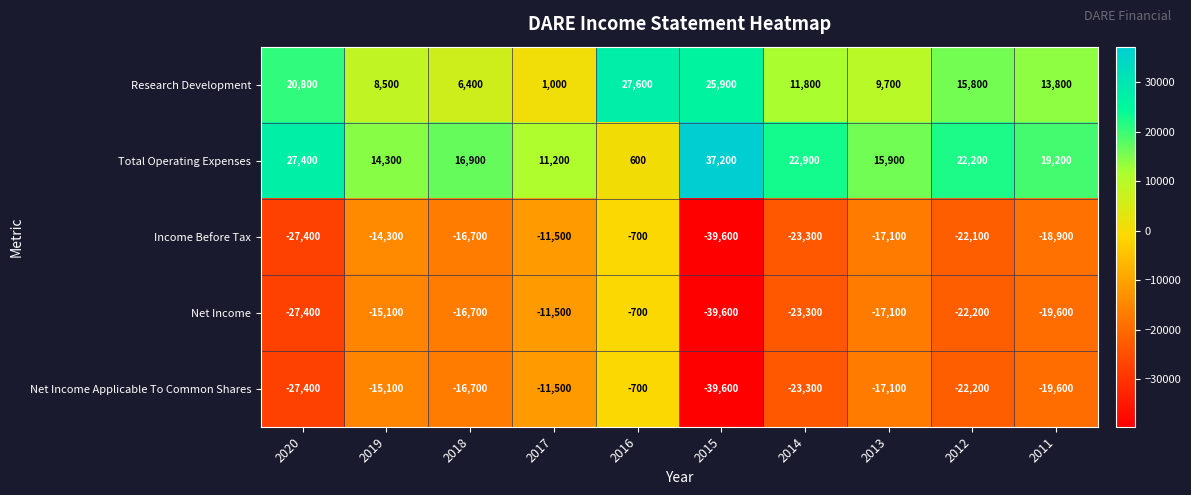

Where does the Net Income Applicable To Common Shares series first go above -17100?

2019